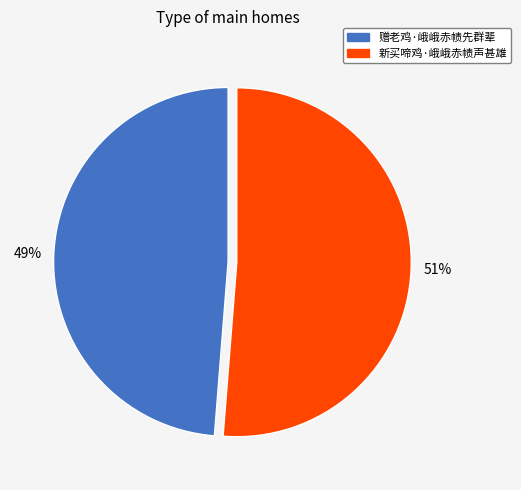

Do 赠老鸡·峨峨赤帻先群辈 and 新买啼鸡·峨峨赤帻声甚雄 together represent more than half of the pie?

Yes